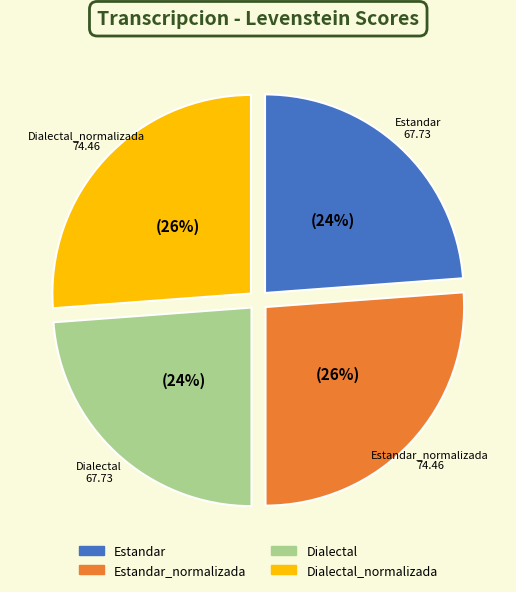

Do Dialectal_normalizada and Estandar_normalizada together represent more than half of the pie?

Yes